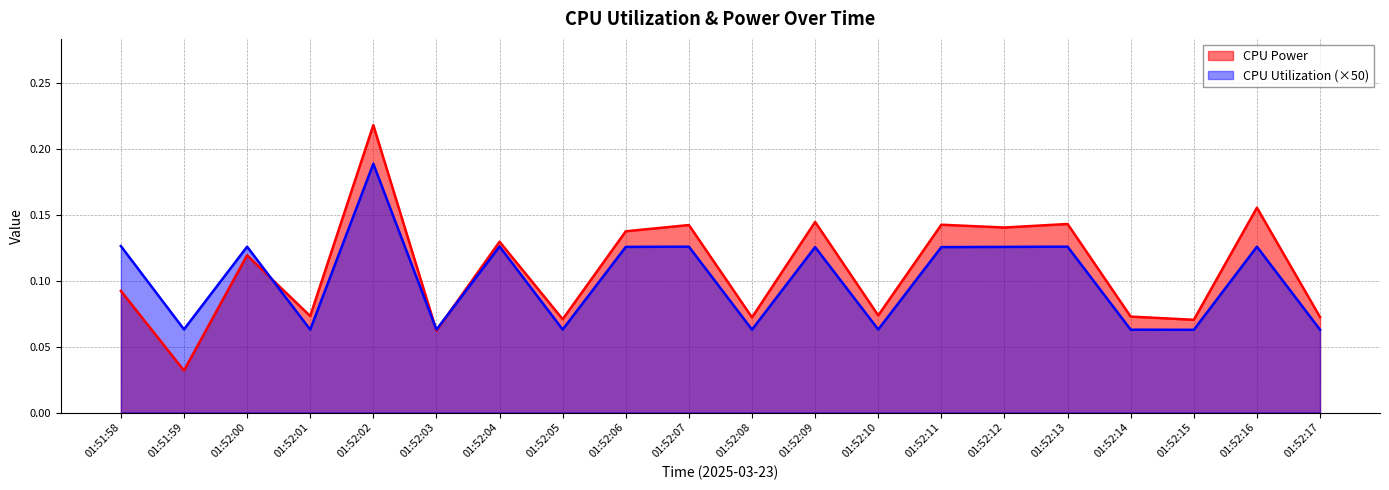

What is the value of the CPU Utilization point at the 15th from the left?

0.1